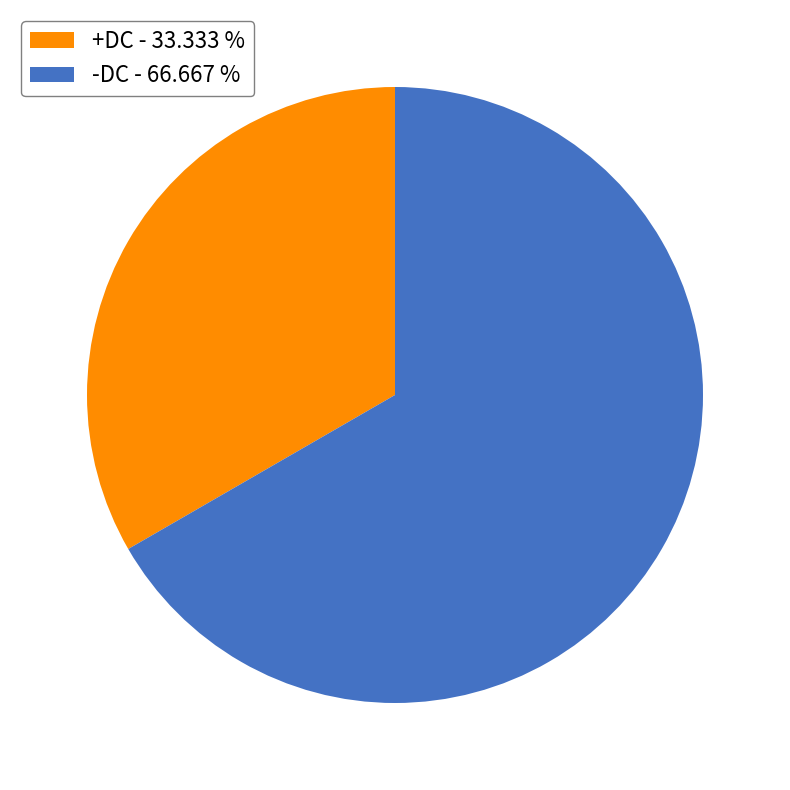

How many segments does this pie chart have?

2